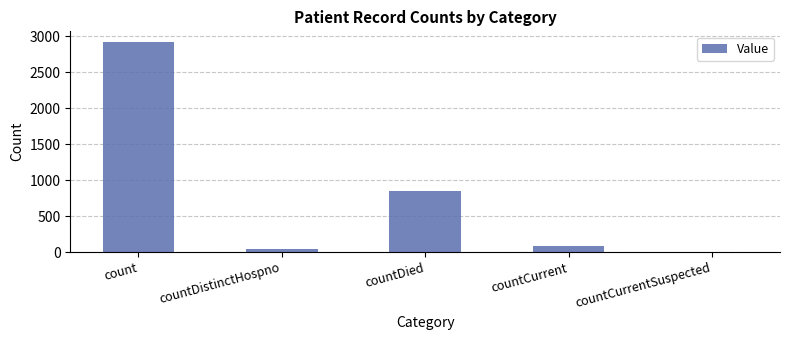

Reading right to left, extract all data points from this chart.

0	90	852	39	2922